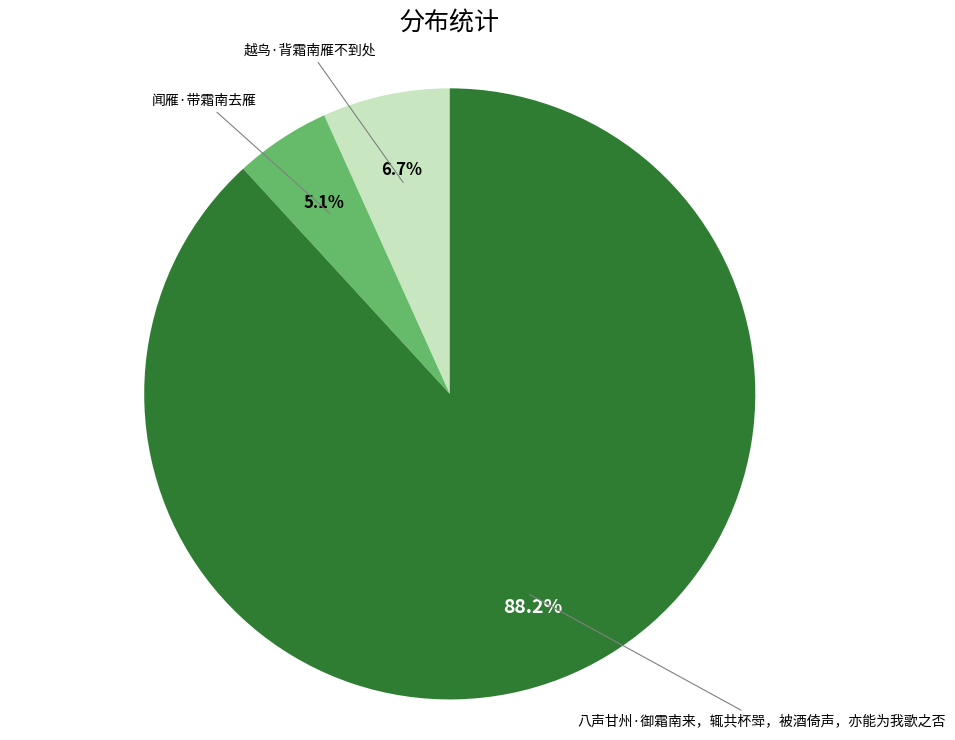

How many segments does this pie chart have?

3